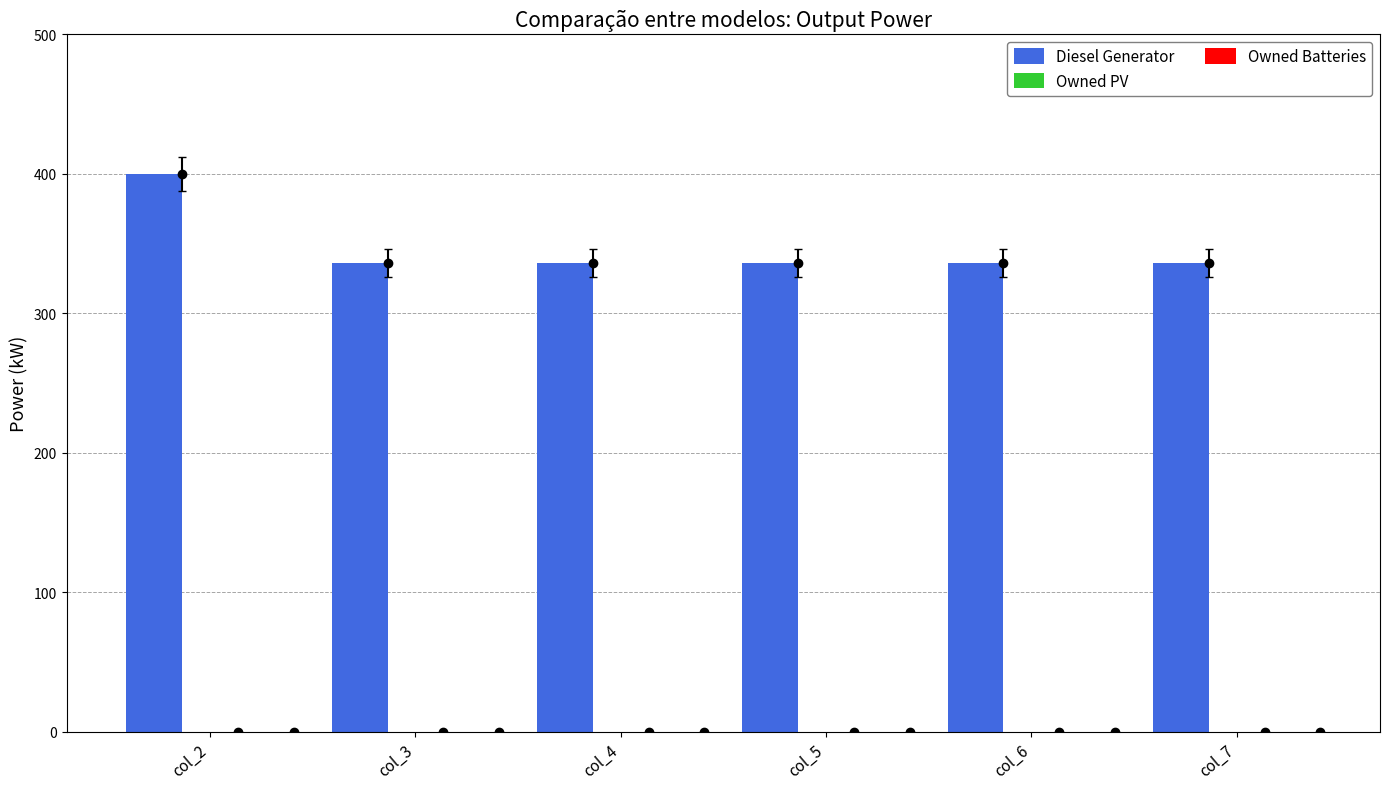

Are the bars horizontal?

No